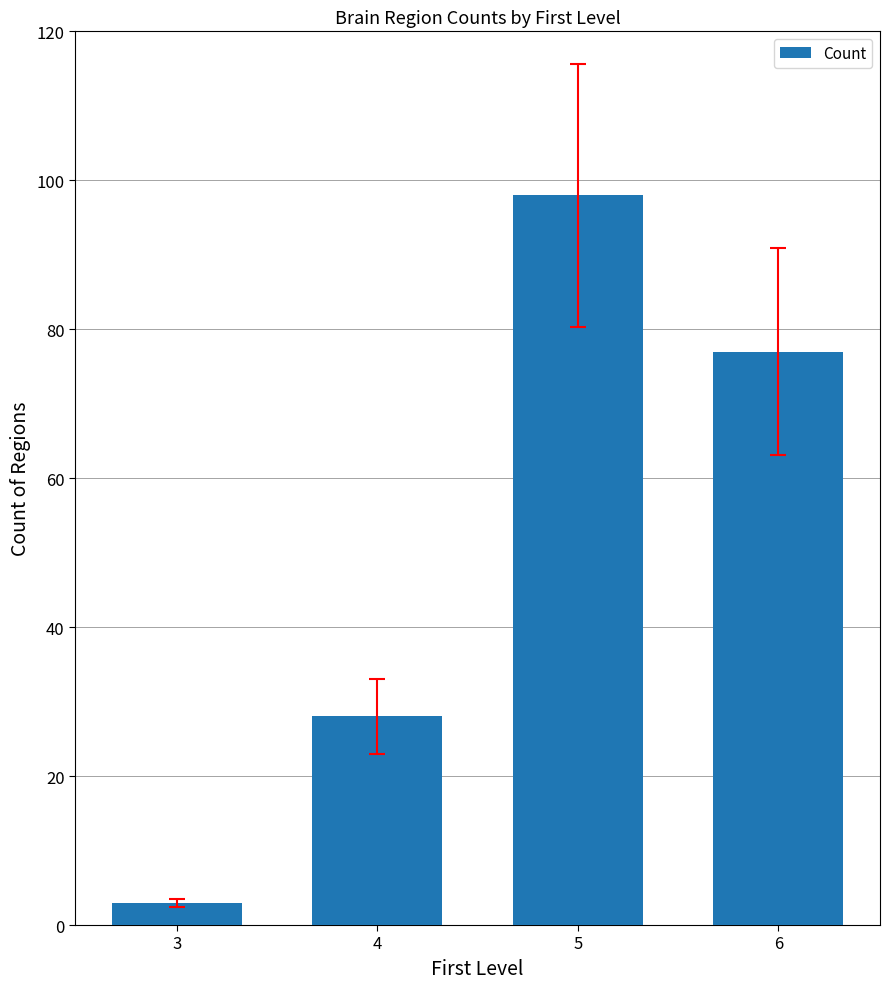

What is the difference between the maximum and minimum values?

95